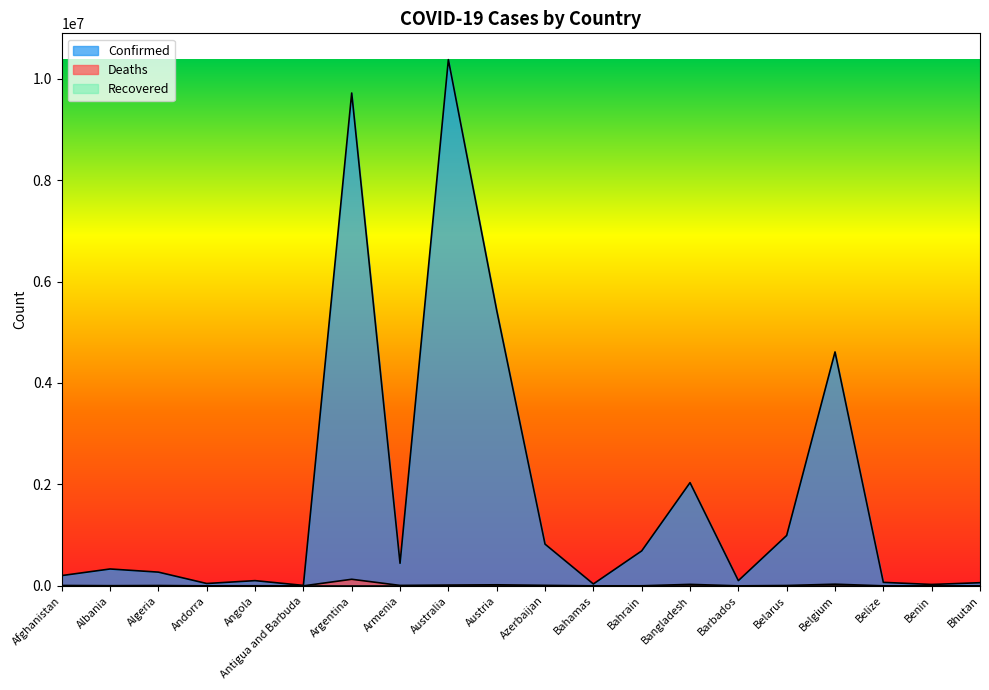

How many values in the Confirmed series exceed 332949?

9